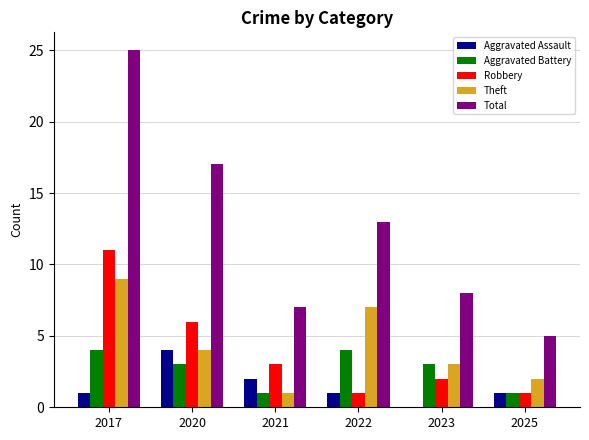

What is the difference between the Robbery values at 2017 and 2025?

10